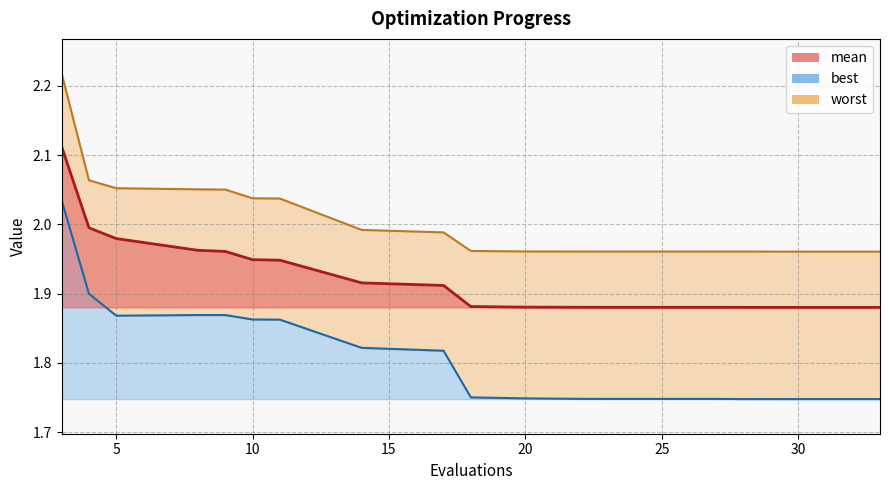

True or false: best and mean intersect in this chart.

False